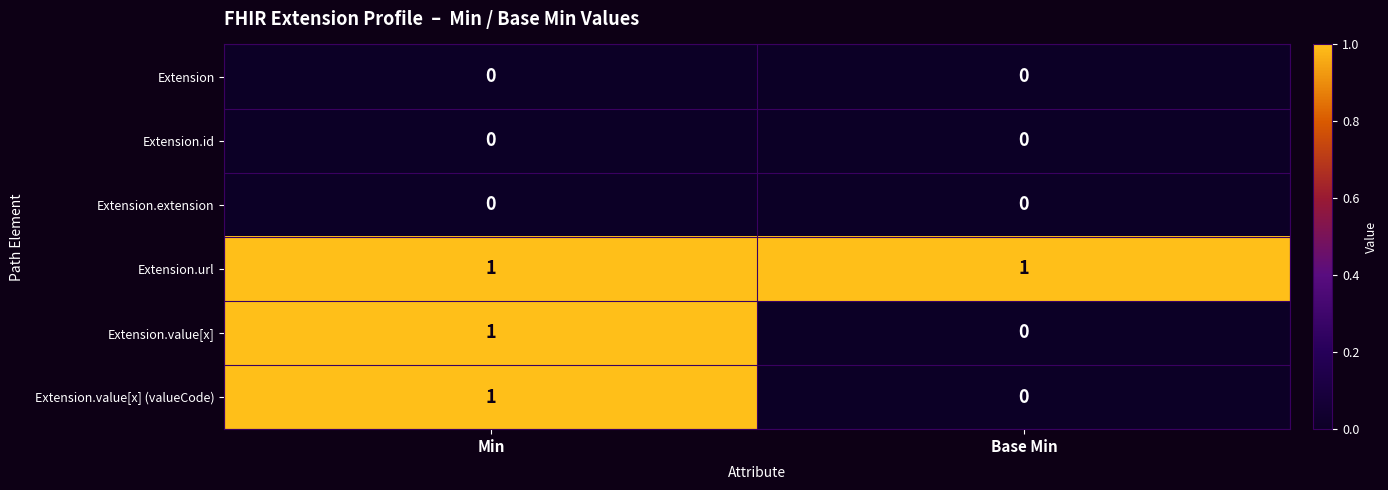

Which series has the largest total across all categories?

Extension.url